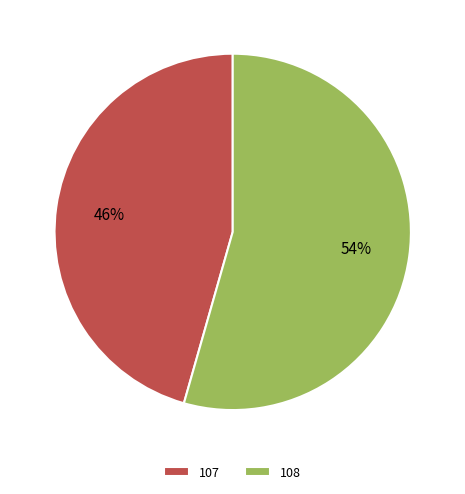

Is the sum of 108 and 107 greater than half?

Yes